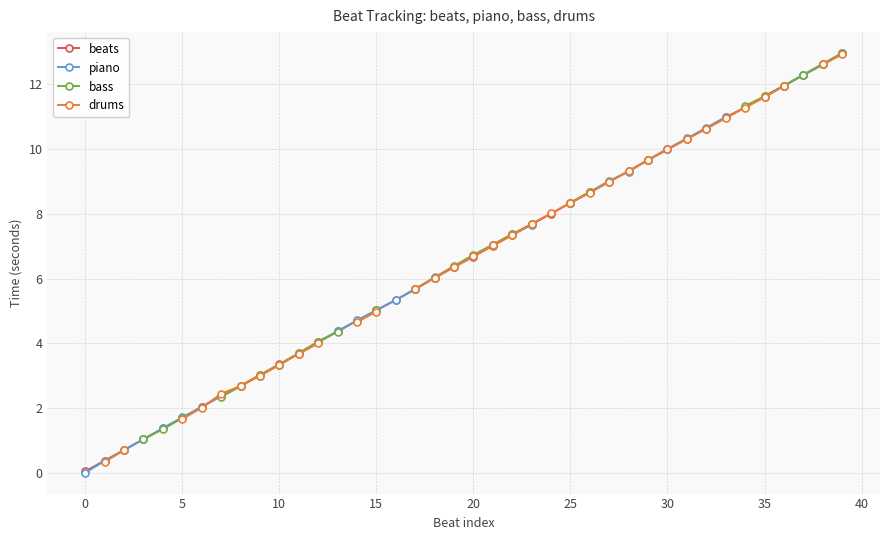

True or false: beats has more than 1 points higher than both neighbors.

False